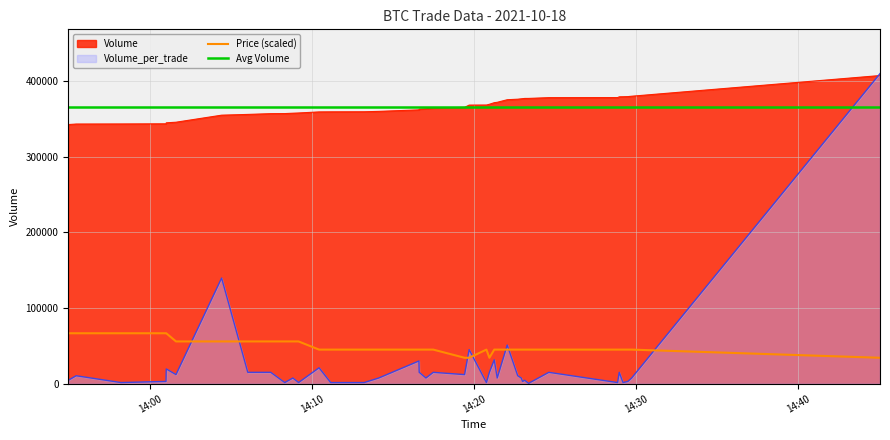

What position from the right is 2021-10-18 14:08:48?

30